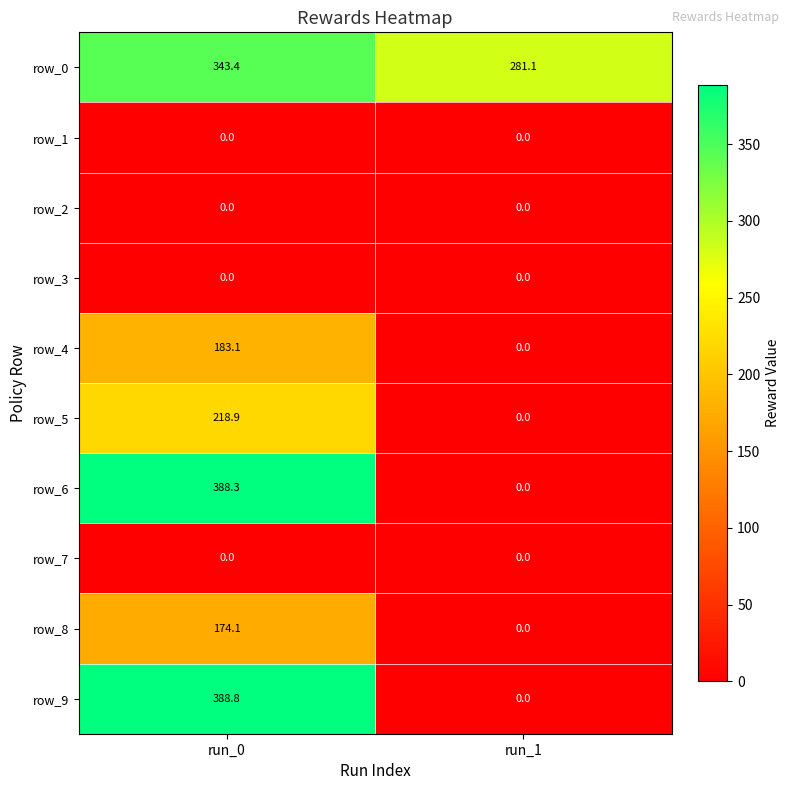

What is the average value of the row_5 series?

109.5